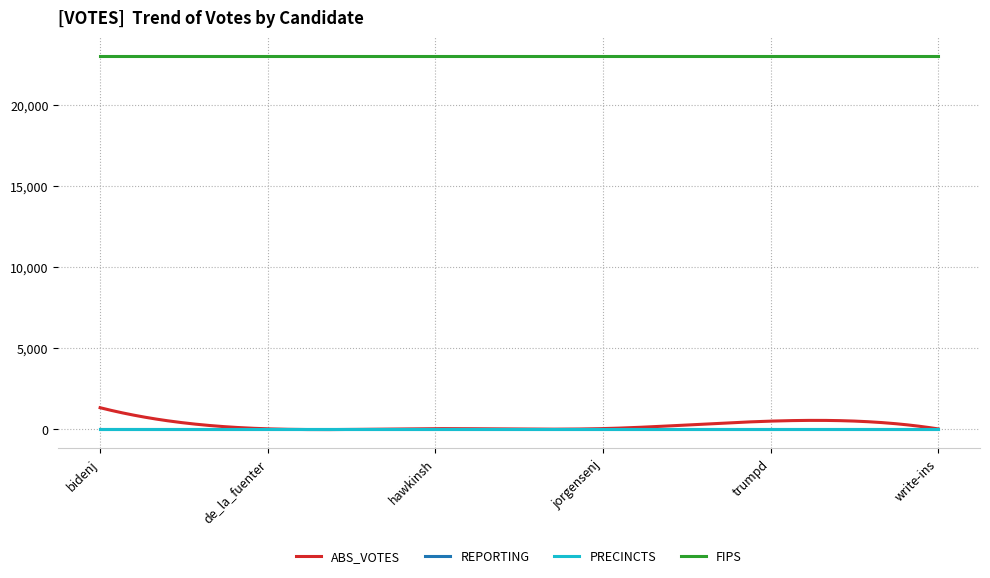

Does the chart display data point markers on the line(s)?

No